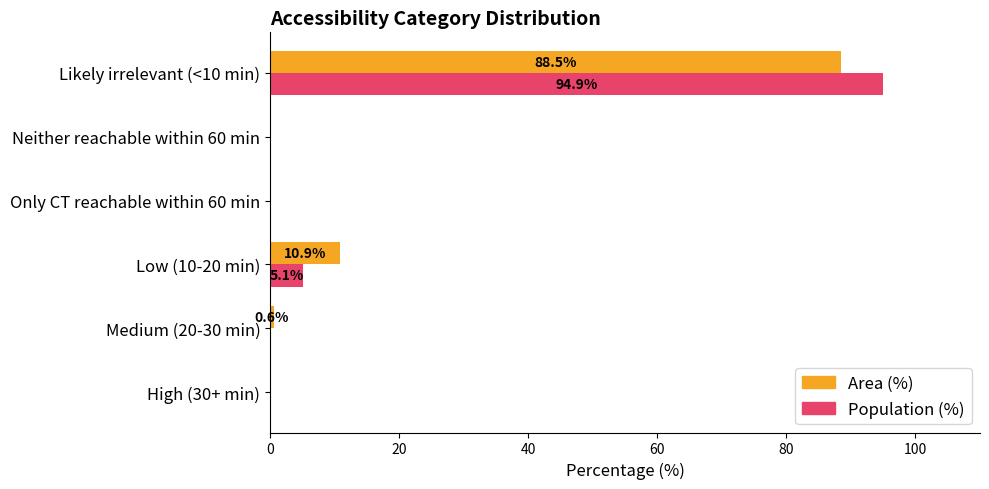

Count the number of data series in this chart.

2